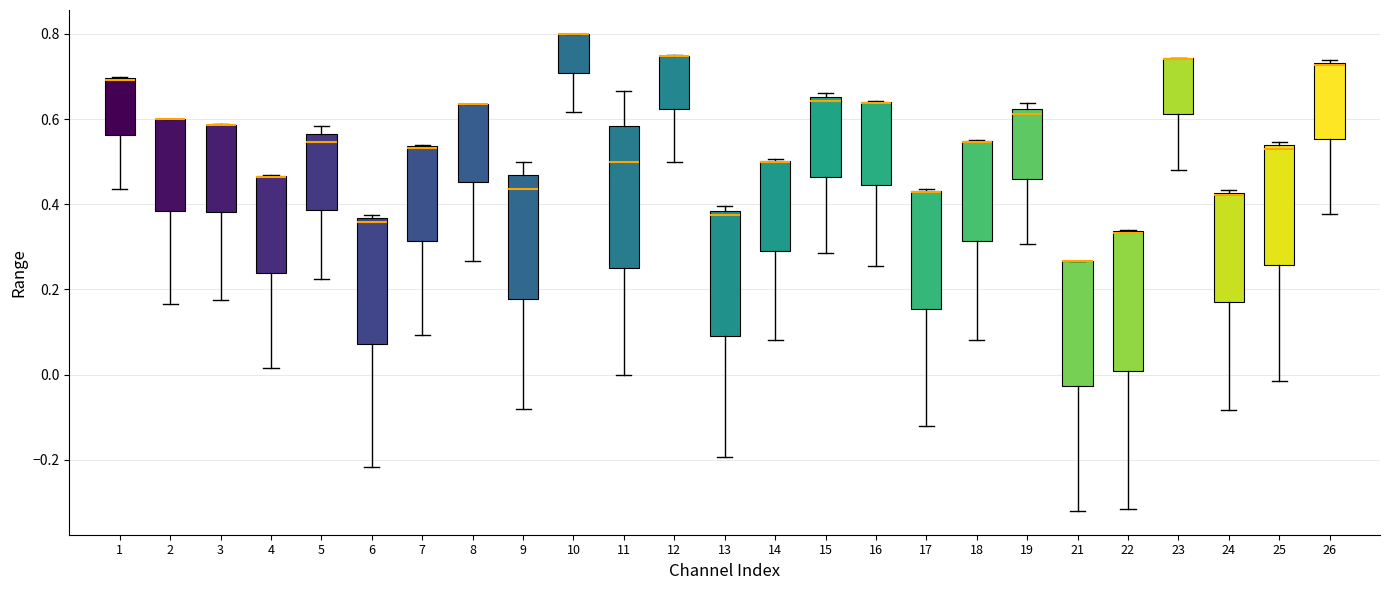

Reading left to right, transcribe this box plot: for each box, give where its median line is, the range the box spans, and where its two whiskers end, as read against the y-axis. The values are not printed on the chart, so give them approximately, as read against the axis.

1: median 0.70 (drawn on the box's upper edge), box 0.56 to 0.70, whiskers 0.44 to 0.70
2: median 0.60 (drawn on the box's upper edge), box 0.38 to 0.60, whiskers 0.16 to 0.60
3: median 0.58 (drawn on the box's upper edge), box 0.38 to 0.58, whiskers 0.18 to 0.58
4: median 0.46 (drawn on the box's upper edge), box 0.24 to 0.46, whiskers 0.02 to 0.46
5: median 0.54, box 0.38 to 0.56, whiskers 0.22 to 0.58
6: median 0.36 (just below the box's upper edge), box 0.08 to 0.36, whiskers -0.22 to 0.38
7: median 0.54 (drawn on the box's upper edge), box 0.32 to 0.54, whiskers 0.10 to 0.54
8: median 0.64 (drawn on the box's upper edge), box 0.46 to 0.64, whiskers 0.26 to 0.64
9: median 0.44, box 0.18 to 0.46, whiskers -0.08 to 0.50
10: median 0.80 (drawn on the box's upper edge), box 0.70 to 0.80, whiskers 0.62 to 0.80
11: median 0.50, box 0.26 to 0.58, whiskers 0.00 to 0.66
12: median 0.74 (drawn on the box's upper edge), box 0.62 to 0.74, whiskers 0.50 to 0.76
13: median 0.38 (just below the box's upper edge), box 0.10 to 0.38, whiskers -0.20 to 0.40
14: median 0.50 (drawn on the box's upper edge), box 0.30 to 0.50, whiskers 0.08 to 0.50
15: median 0.64, box 0.46 to 0.66, whiskers 0.28 to 0.66 (just above the box's upper edge)
16: median 0.64 (drawn on the box's upper edge), box 0.44 to 0.64, whiskers 0.26 to 0.64
17: median 0.42 (drawn on the box's upper edge), box 0.16 to 0.44, whiskers -0.12 to 0.44
18: median 0.54 (drawn on the box's upper edge), box 0.32 to 0.54, whiskers 0.08 to 0.56
19: median 0.62 (just below the box's upper edge), box 0.46 to 0.62, whiskers 0.30 to 0.64
21: median 0.26 (drawn on the box's upper edge), box -0.02 to 0.26, whiskers -0.32 to 0.26
22: median 0.34 (drawn on the box's upper edge), box 0.00 to 0.34, whiskers -0.32 to 0.34
23: median 0.74 (drawn on the box's upper edge), box 0.62 to 0.74, whiskers 0.48 to 0.74
24: median 0.42, box 0.16 to 0.42, whiskers -0.08 to 0.44
25: median 0.52, box 0.26 to 0.54, whiskers -0.02 to 0.54 (just above the box's upper edge)
26: median 0.72, box 0.56 to 0.74, whiskers 0.38 to 0.74